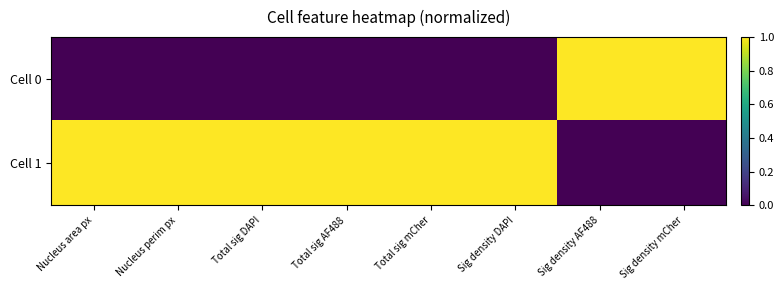

Reading left to right, extract all data points from this chart.

Cell 0: Nucleus area px=0	Nucleus perim px=0	Total sig DAPI=0	Total sig AF488=0	Total sig mCher=0	Sig density DAPI=0	Sig density AF488=1	Sig density mCher=1
Cell 1: Nucleus area px=1	Nucleus perim px=1	Total sig DAPI=1	Total sig AF488=1	Total sig mCher=1	Sig density DAPI=1	Sig density AF488=0	Sig density mCher=0